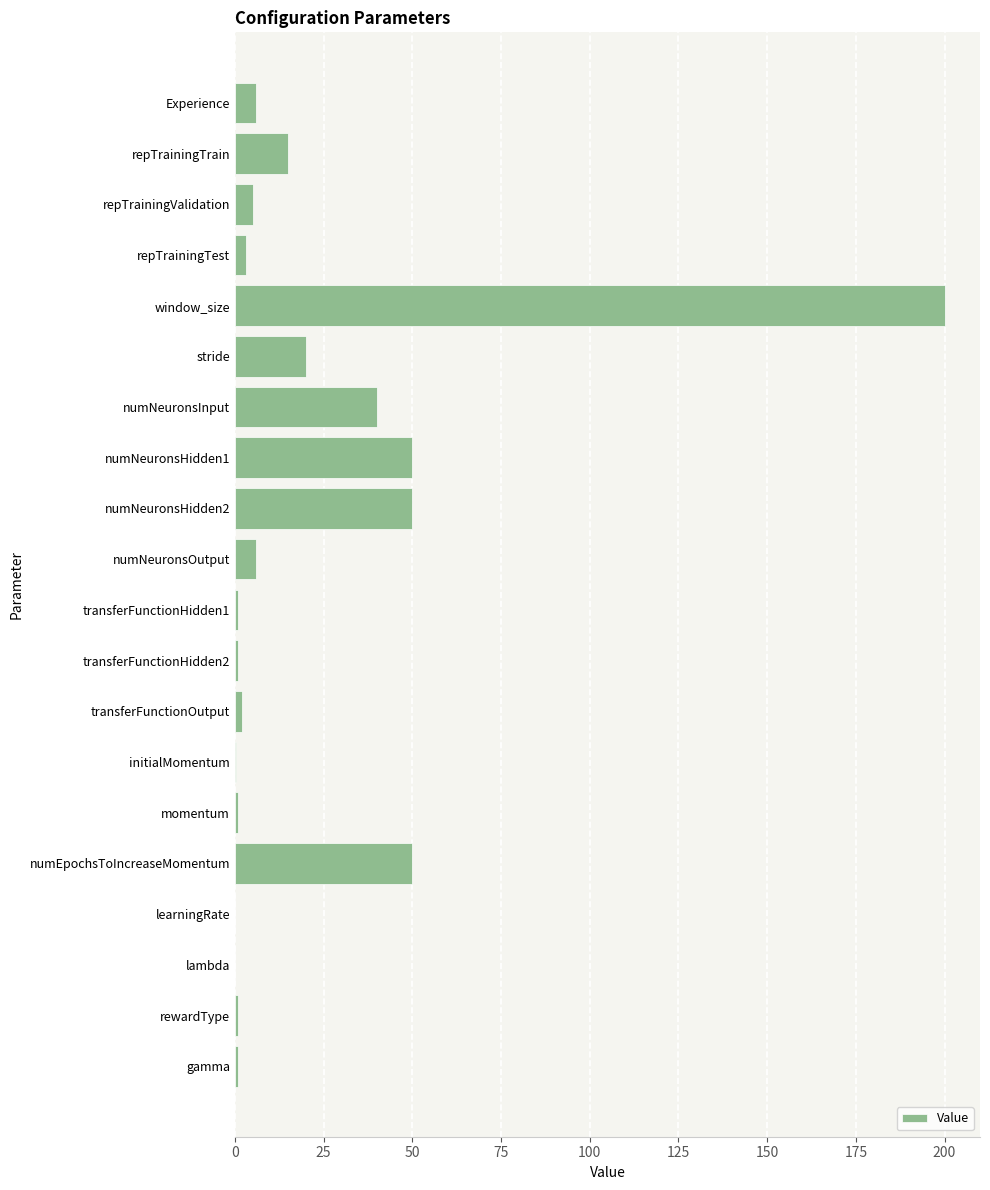

What is the sum of all values?

452.3